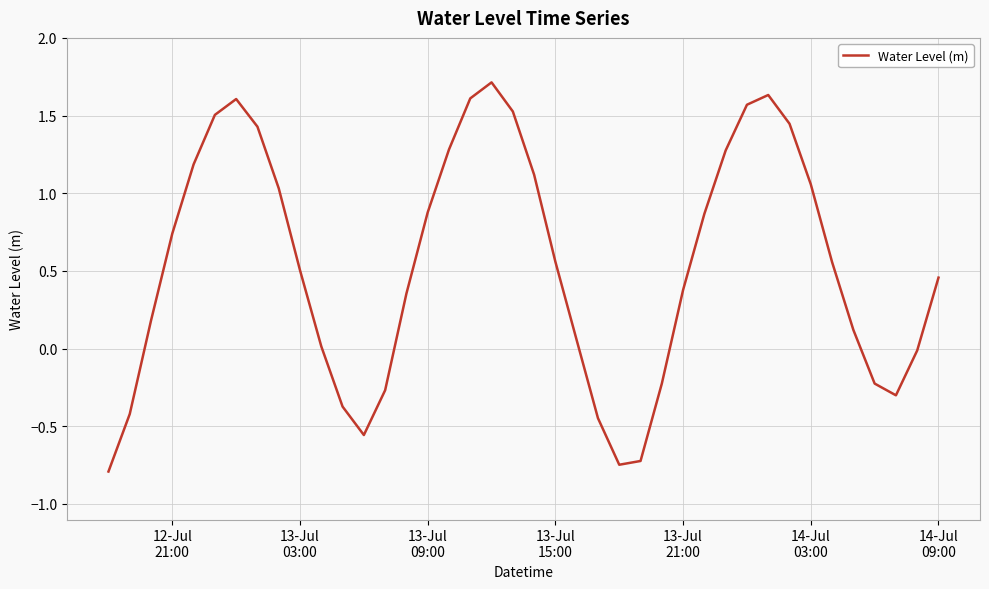

What is the maximum value shown in the chart?

1.7